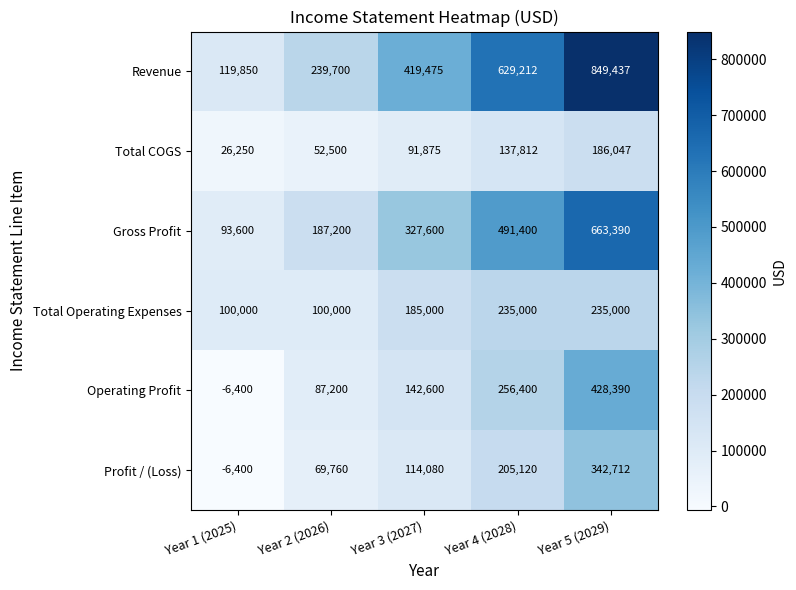

What is the difference between the maximum and minimum values in the Total Operating Expenses series?

135000